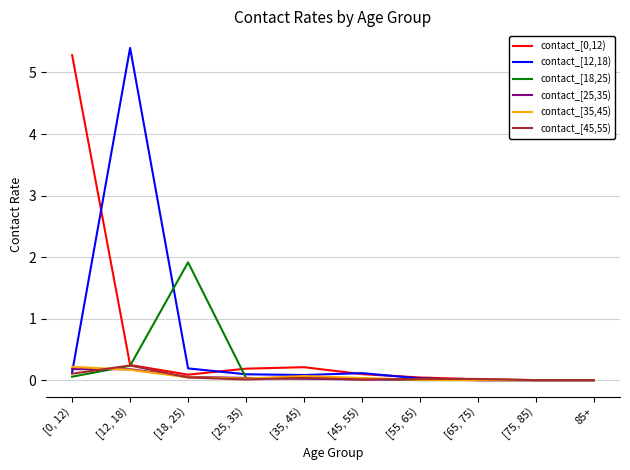

True or false: contact_[25,35) has a value of 0.0 at [55, 65).

True